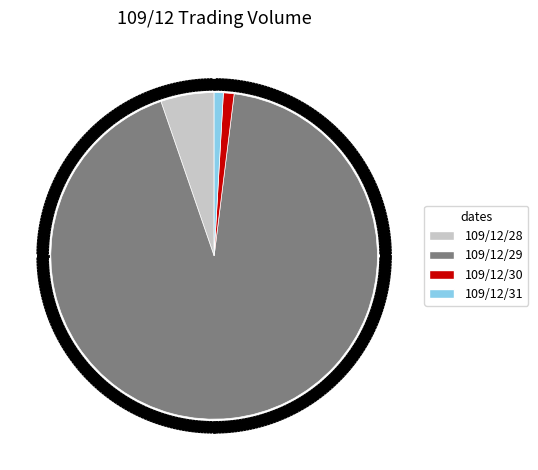

Is there a majority slice in this chart?

Yes